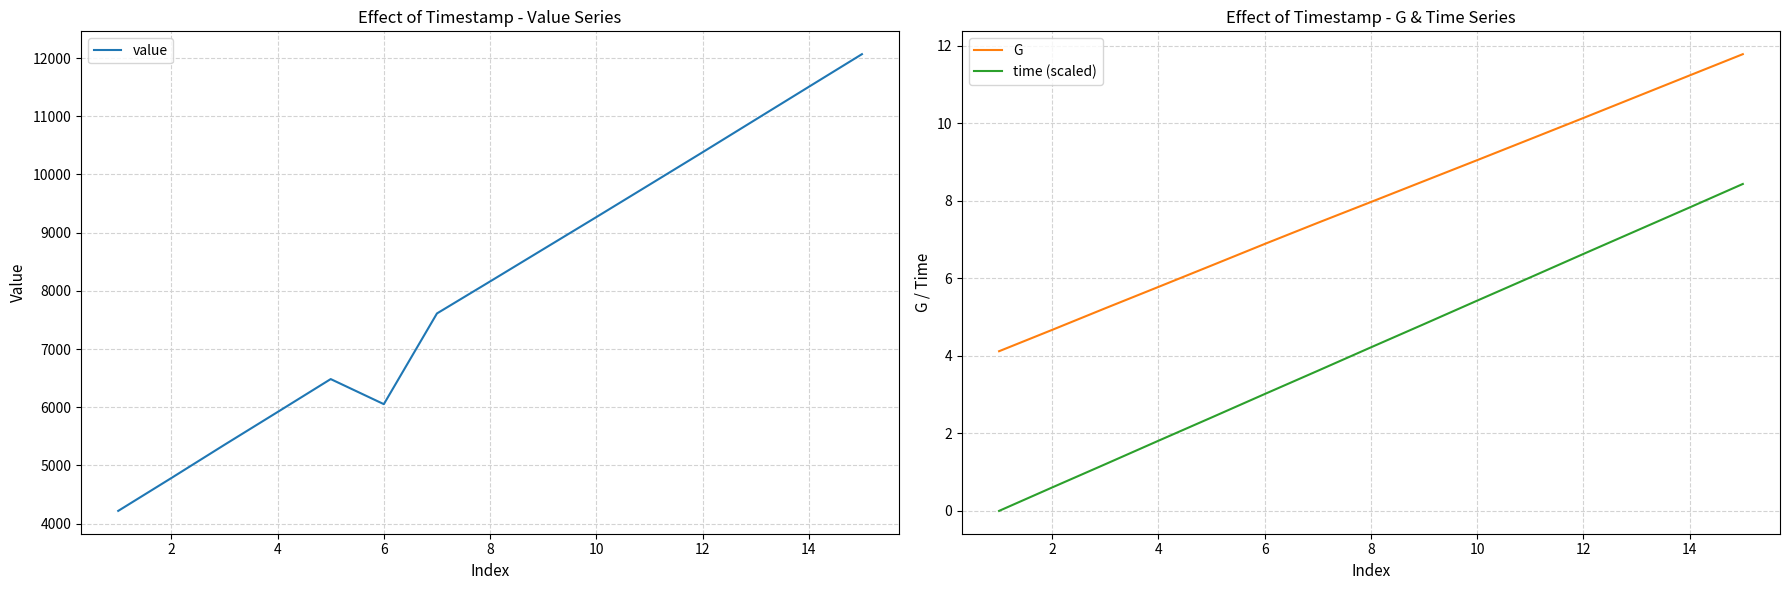

True or false: value and G intersect in this chart.

False